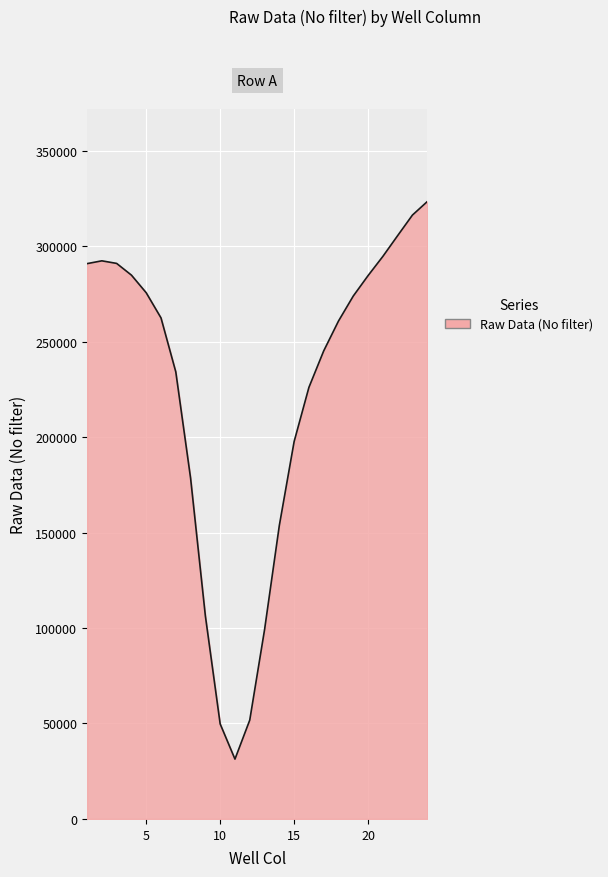

True or false: there are more than 1 points higher than both neighbors.

False